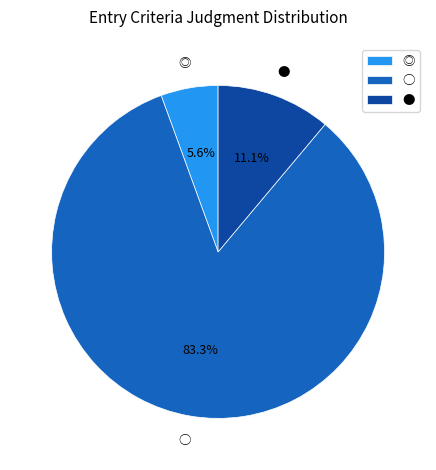

How many slices are in this pie chart?

3